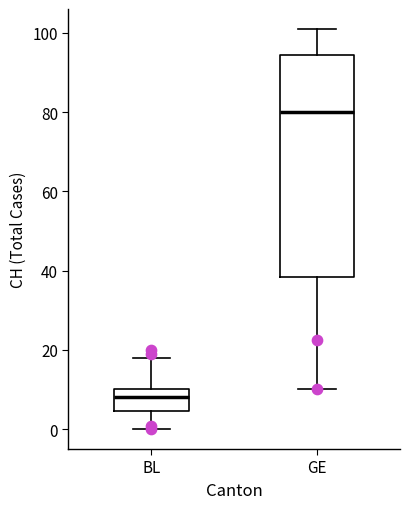

Which box is the tallest, from its lower edge to its upper edge?

GE